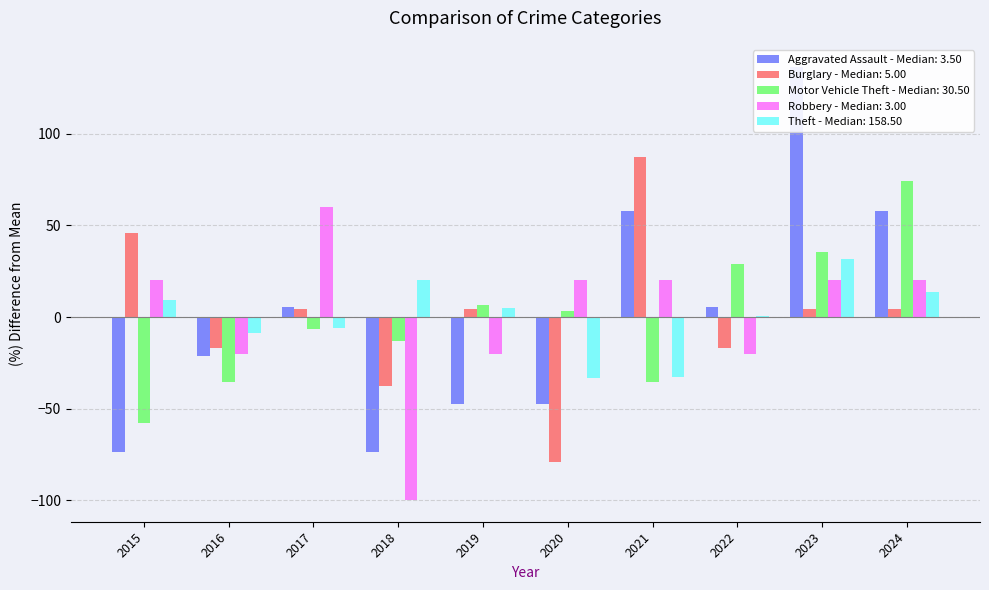

How many values in the Theft series exceed 5?

5